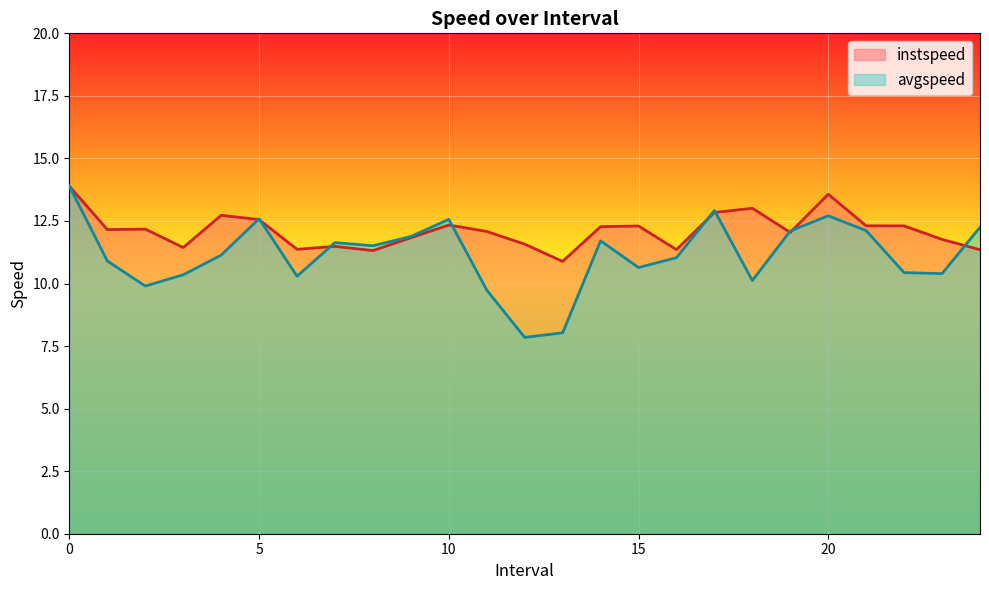

At which label is avgspeed closest to 10?

2